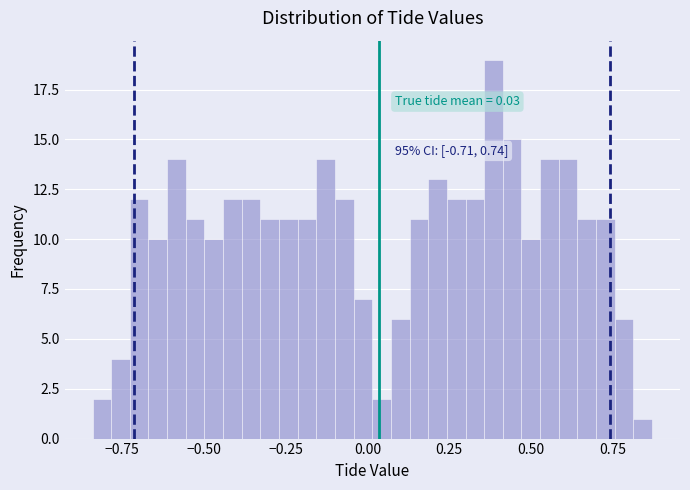

Around what value on the x-axis is the tallest bar? Give the approximate position of its centre, as read against the axis.

0.40